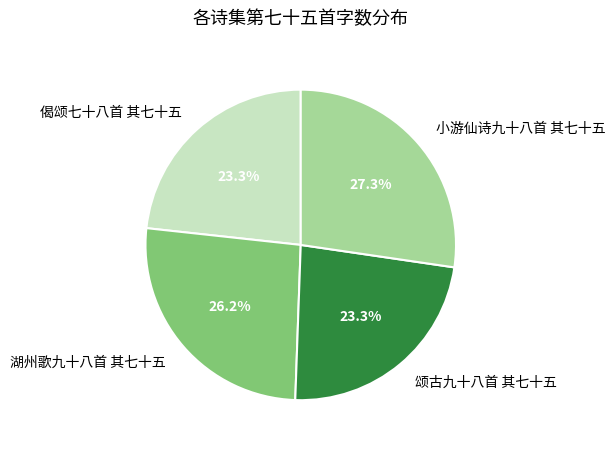

Is the sum of 小游仙诗九十八首 其七十五 and 偈颂七十八首 其七十五 greater than half?

Yes